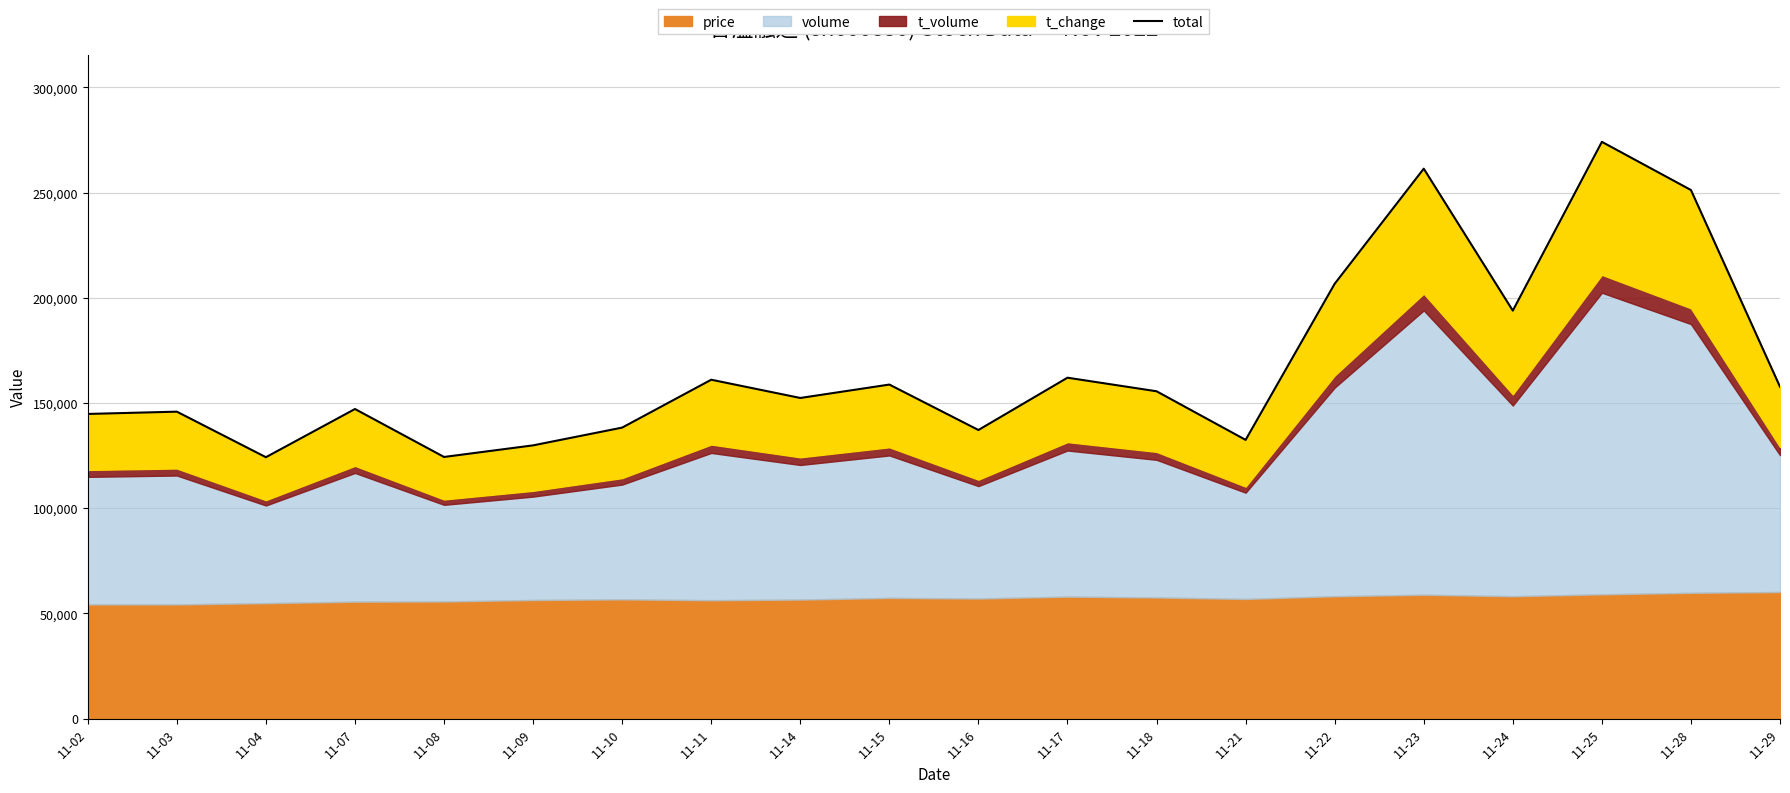

Reading left to right, list all the values displayed in this chart.

11-02=144822	11-03=145906	11-04=124257	11-07=147167	11-08=124375	11-09=129889	11-10=138329	11-11=161089	11-14=152413	11-15=158788	11-16=137186	11-17=162047	11-18=155599	11-21=132489	11-22=206696	11-23=261396	11-24=193920	11-25=274149	11-28=251254	11-29=157726